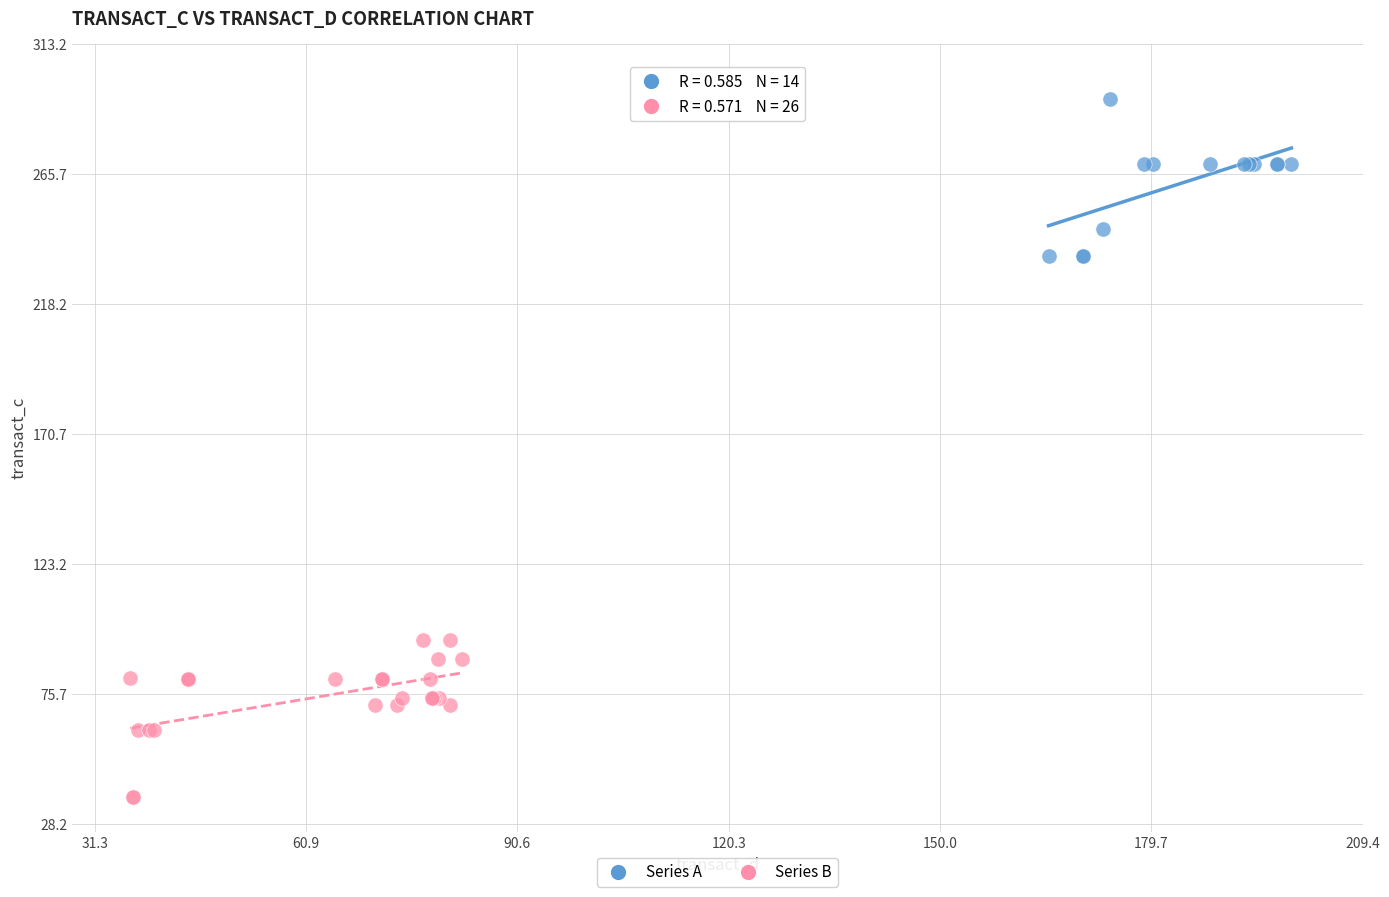

Which series contains the highest Y value?

Series A